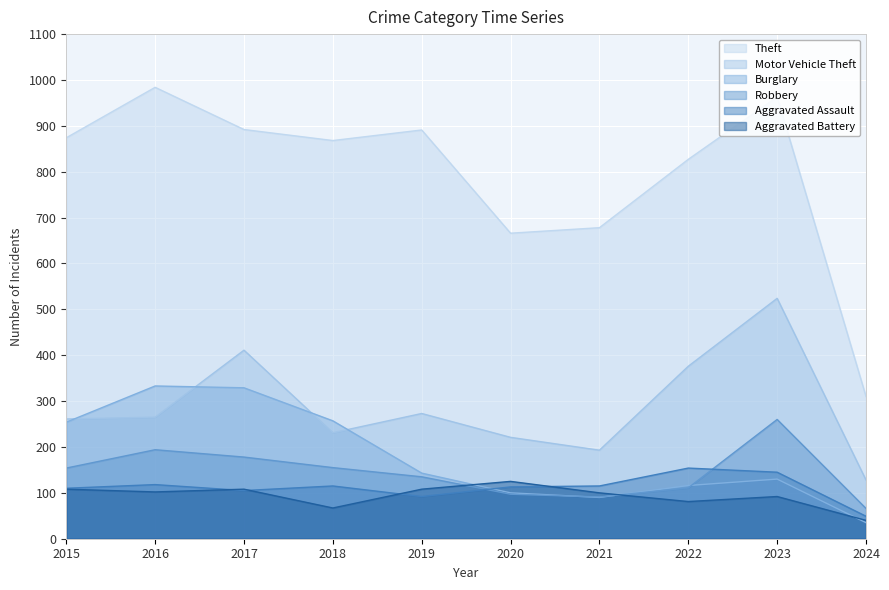

Where does the Motor Vehicle Theft series first go above 265?

2017